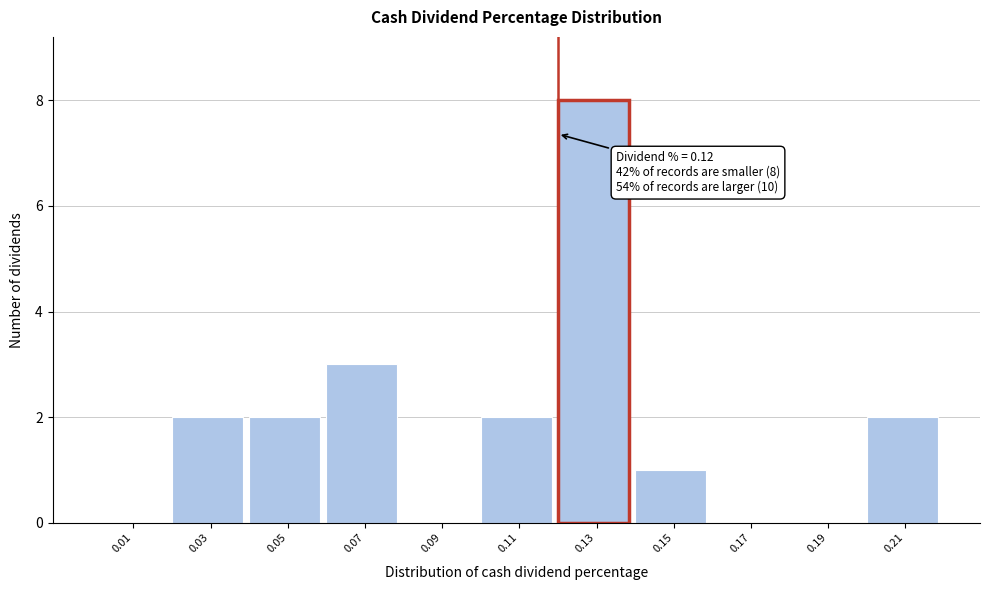

Over which range of the x-axis is the bar tallest?

0.12 to 0.14